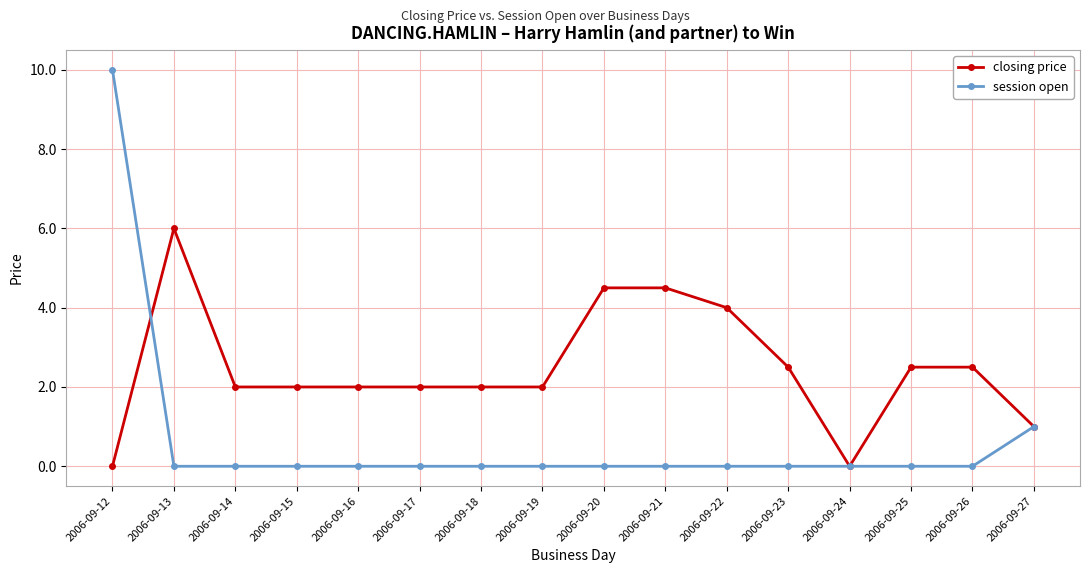

At 2006-09-19, list the series in order from smallest to largest.

session open, closing price